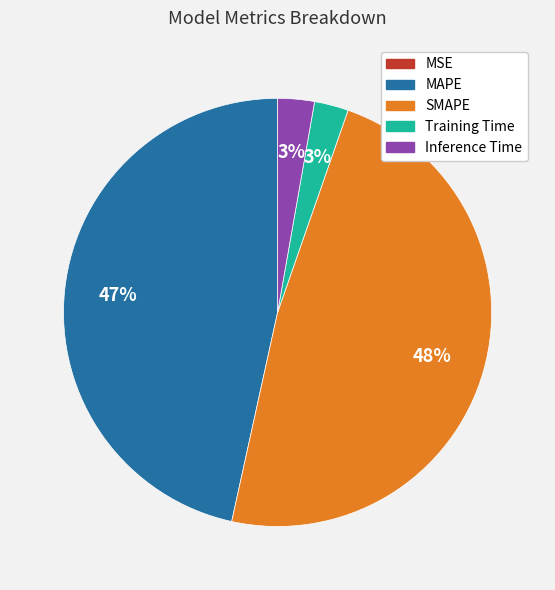

To the nearest percent, what is the difference between the largest and smallest slice percentages?

48%